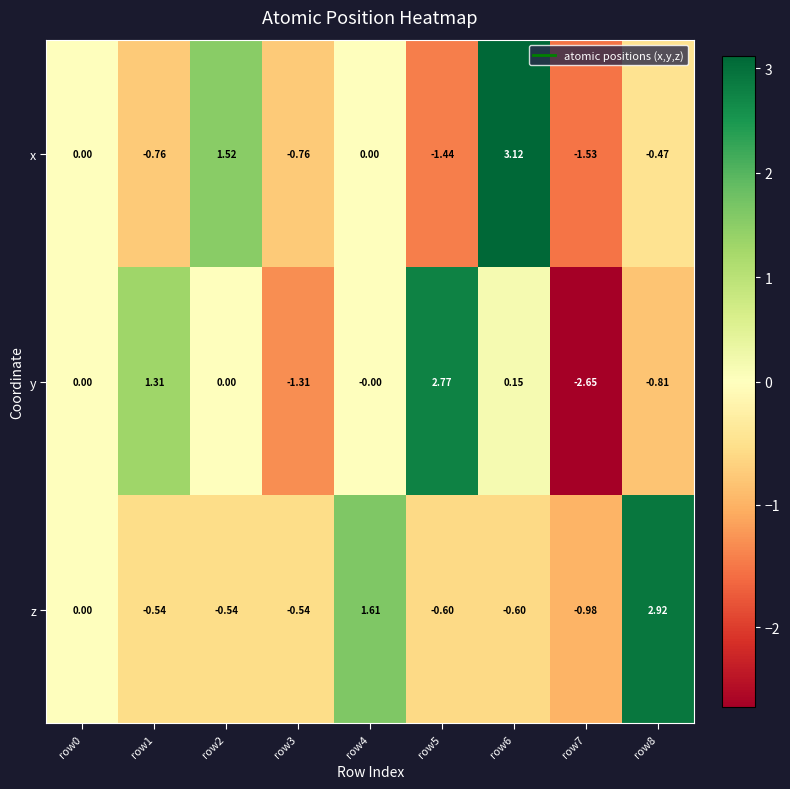

Rank the series by their maximum value, from highest to lowest.

x, z, y